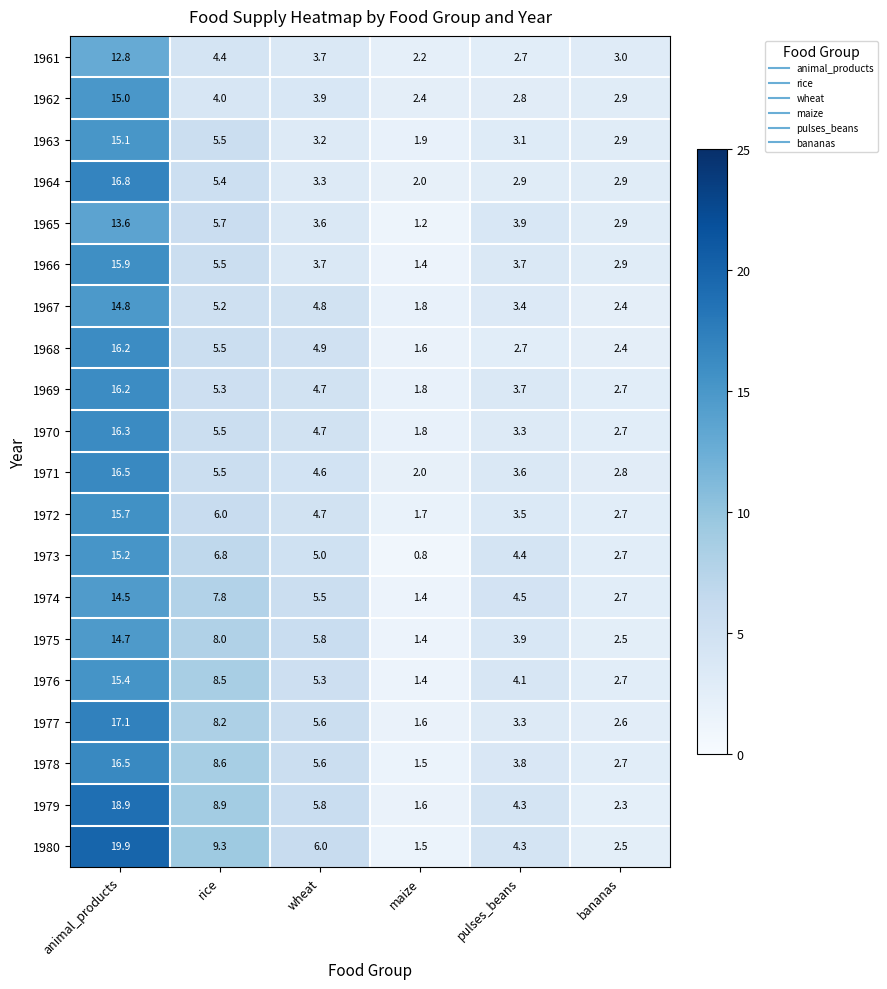

How many distinct data groups are displayed?

20